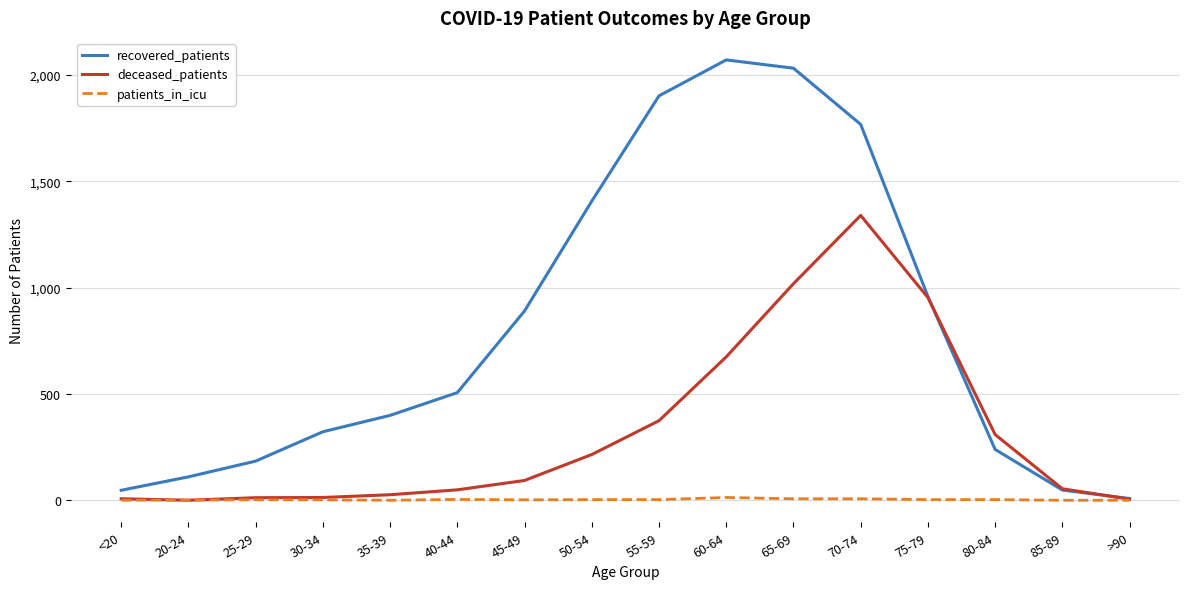

Between 35-39 and 70-74, which series saw the biggest shift?

recovered_patients